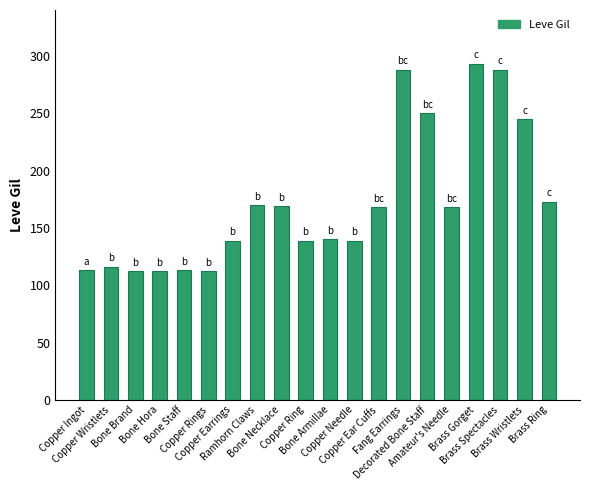

What is the maximum value shown in the chart?

293